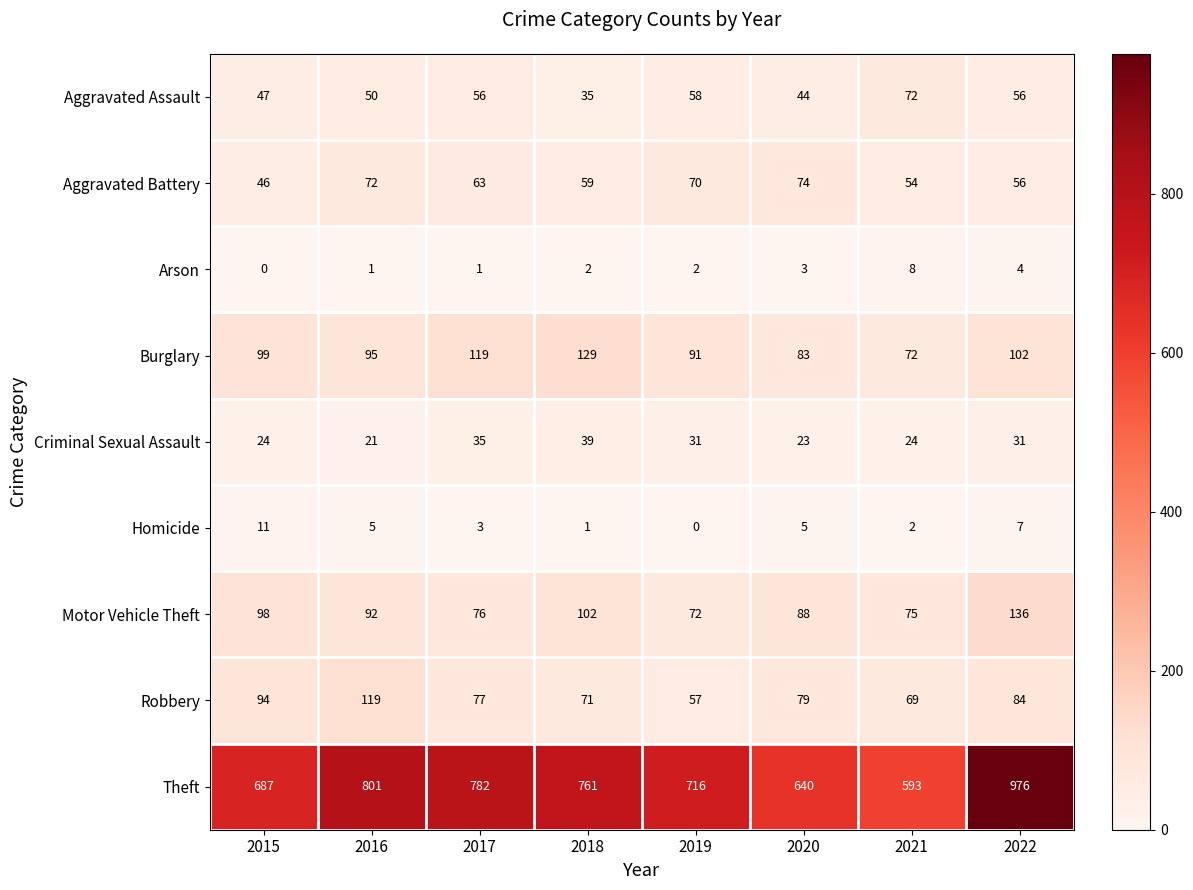

What is the difference between the highest and lowest values at 2015?

687